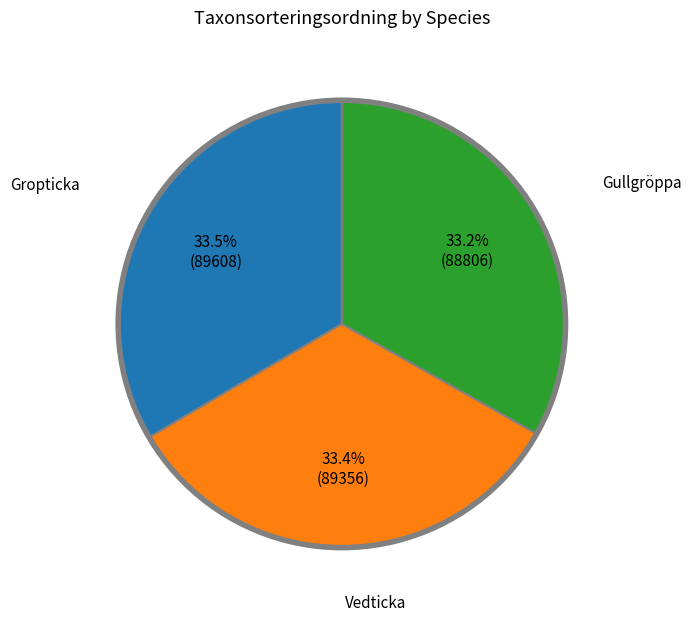

What percentage do Gullgröppa and Vedticka together represent?

66.5%